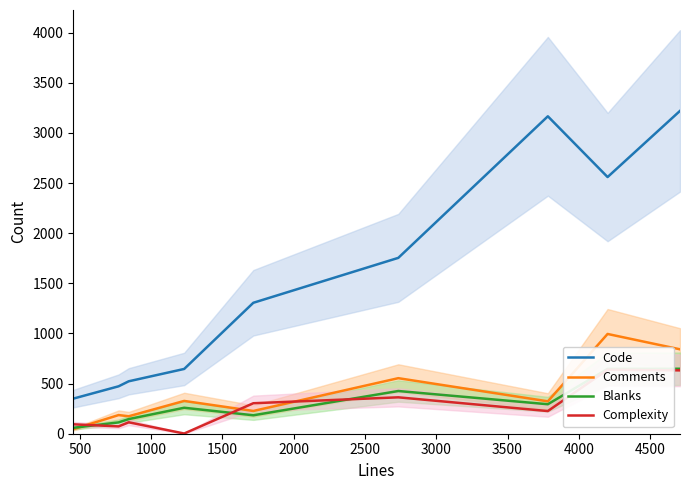

How many interior local peaks does the Comments series have?

4